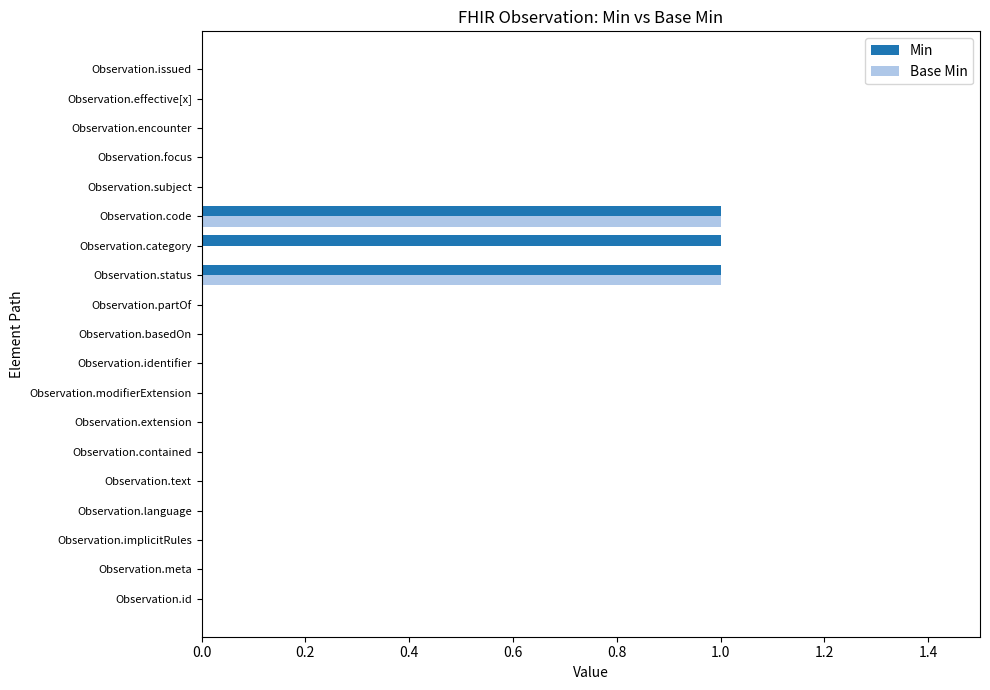

How many distinct data groups are displayed?

2